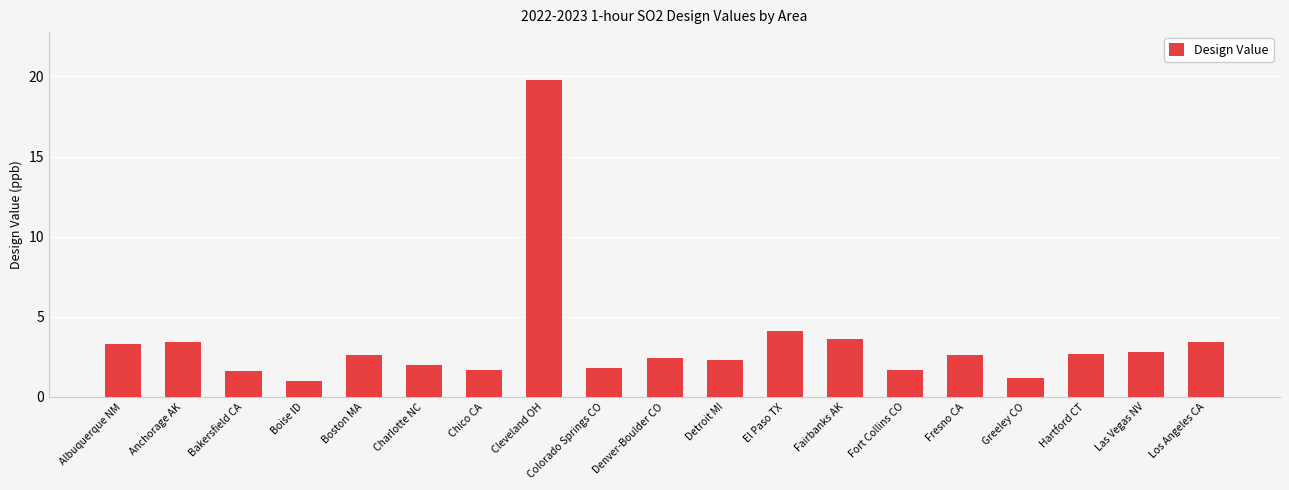

What is the sum of all values?

64.0